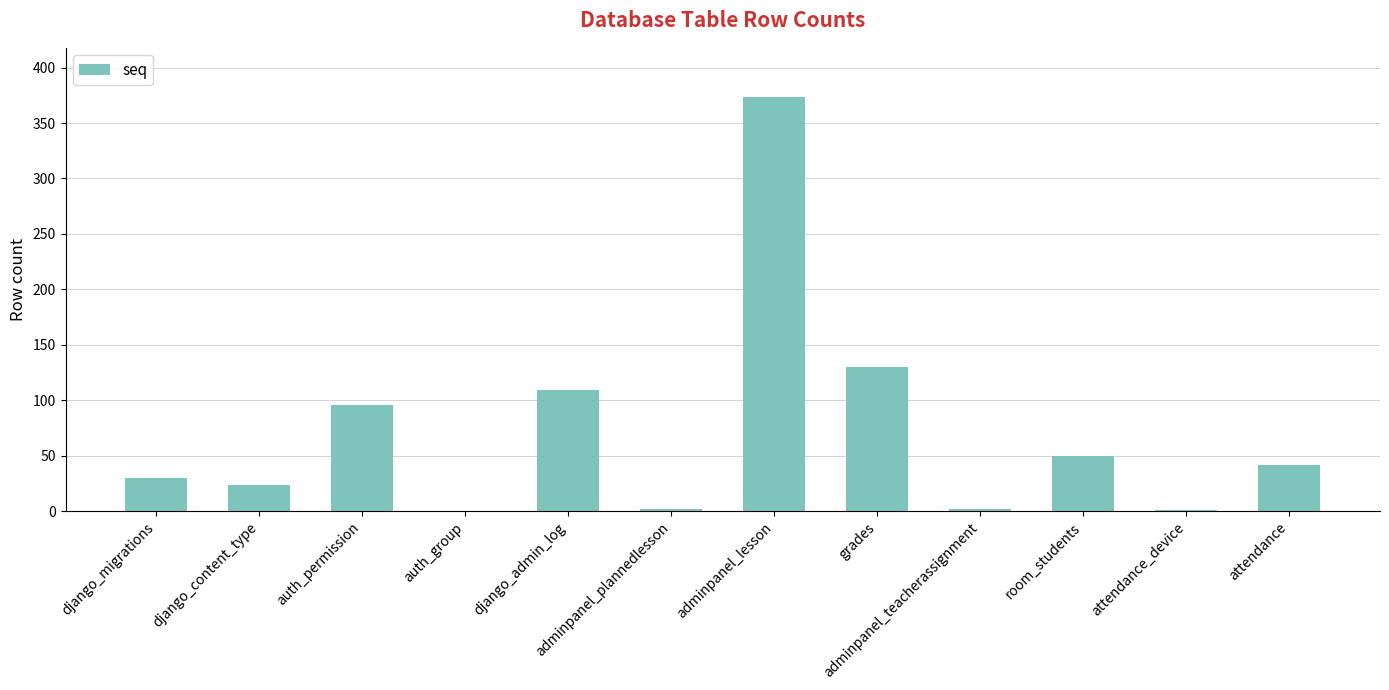

Read the value at django_admin_log.

109